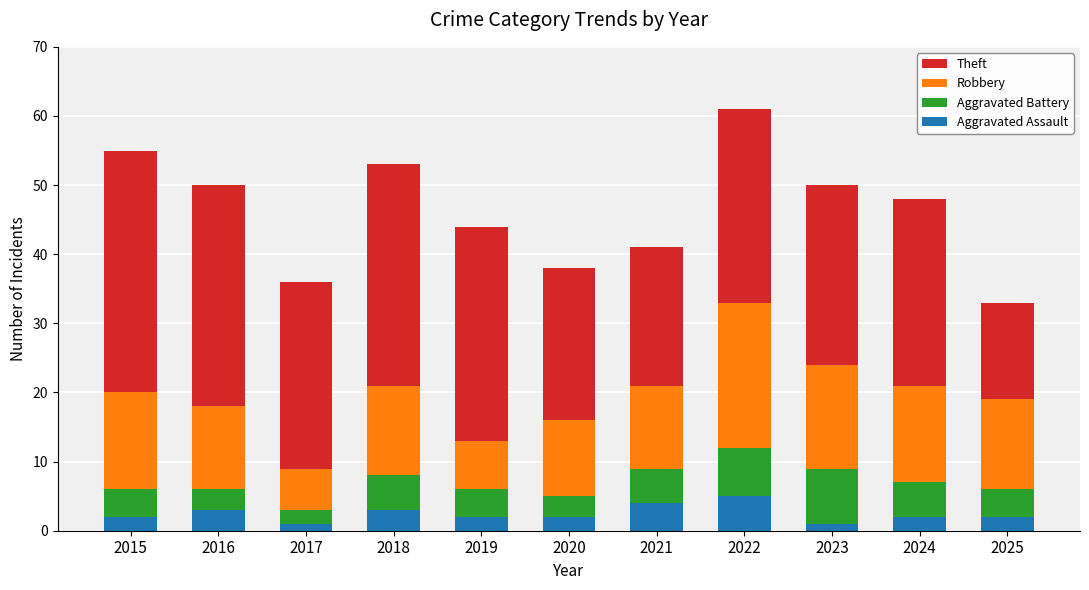

Read the Aggravated Assault value at 2022.

5